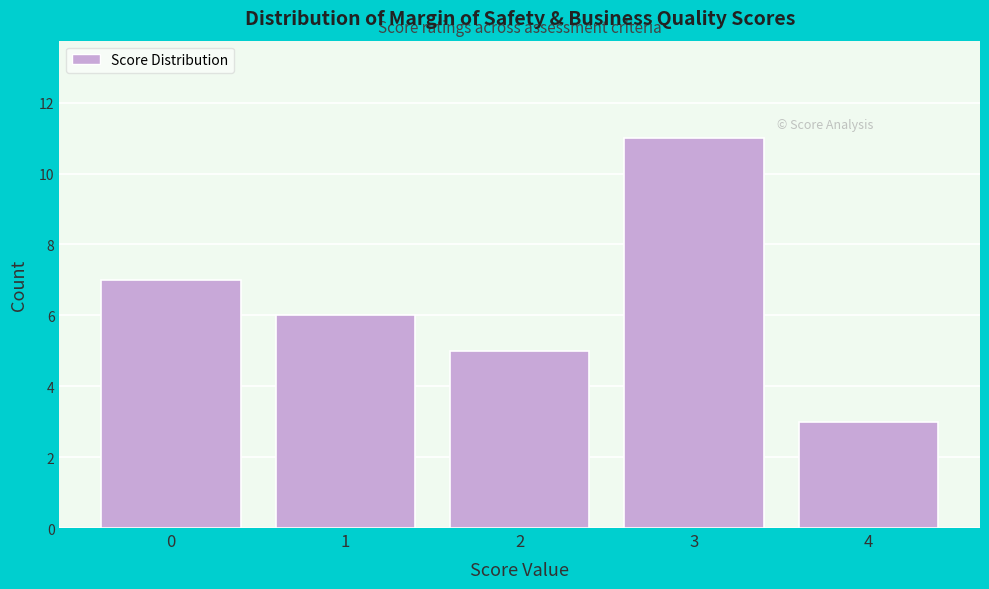

How tall is the bar that spans 3.5 to 4.5 on the x-axis? The values are not printed on the chart, so give them approximately, as read against the axis.

3